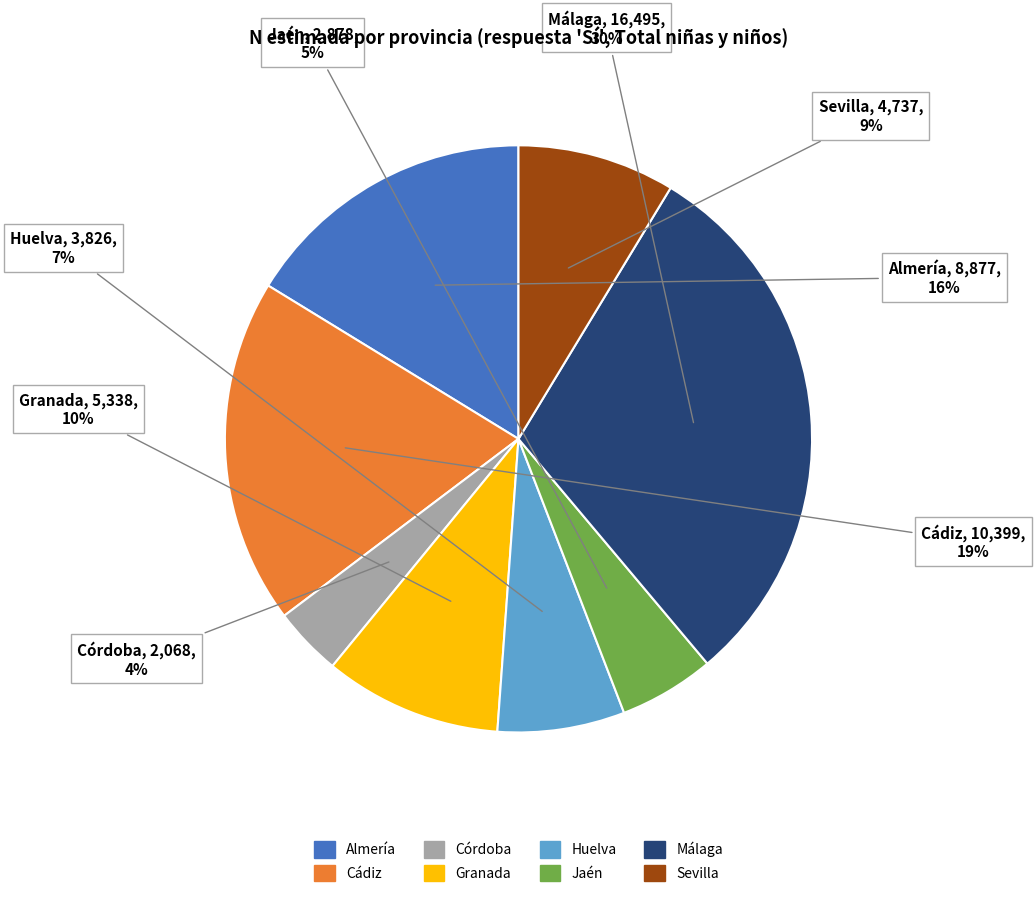

Is it true that Granada is 19% of the pie?

False